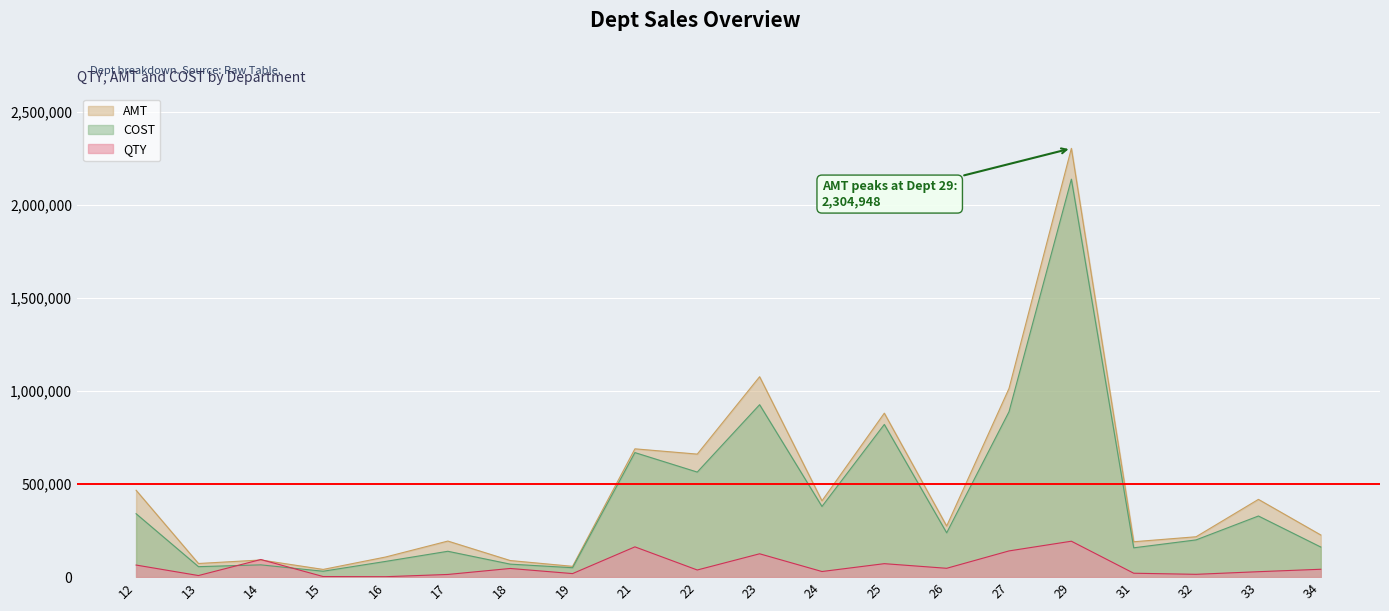

Which series has the largest total across all categories?

AMT